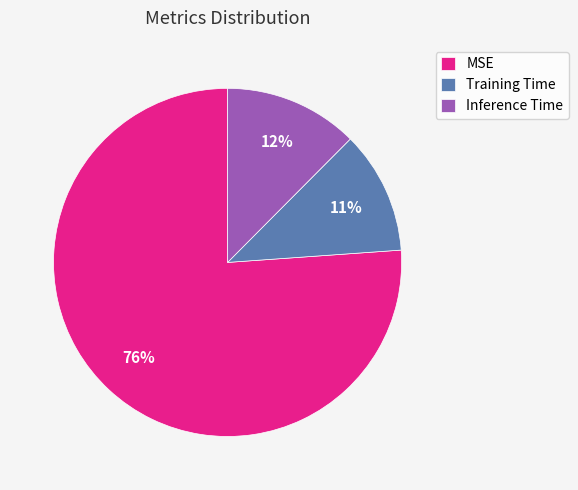

Which has a higher value, Inference Time or MSE?

MSE